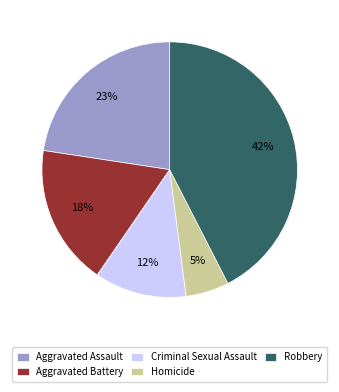

Combined, do Aggravated Battery and Robbery account for over 50%?

Yes